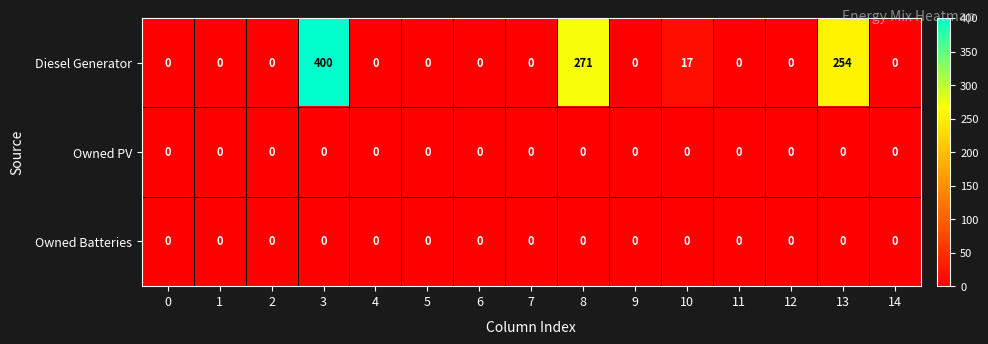

The value of Owned Batteries at 13 is 0. True or false?

True